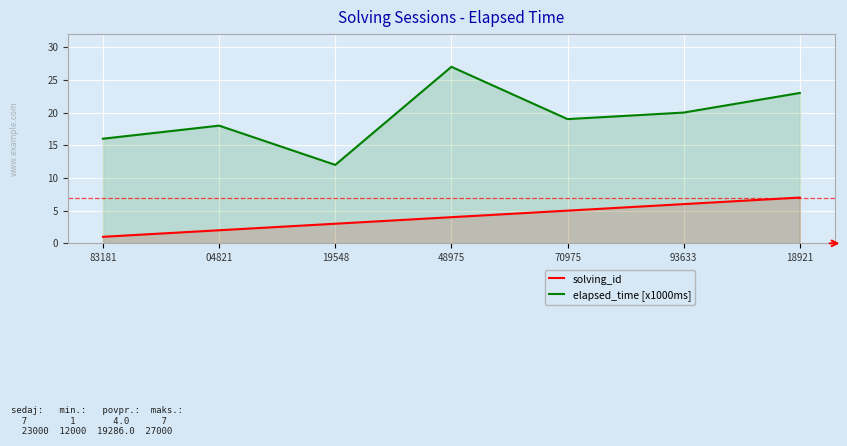

Is it true that solving_id equals 7 at 70975?

False